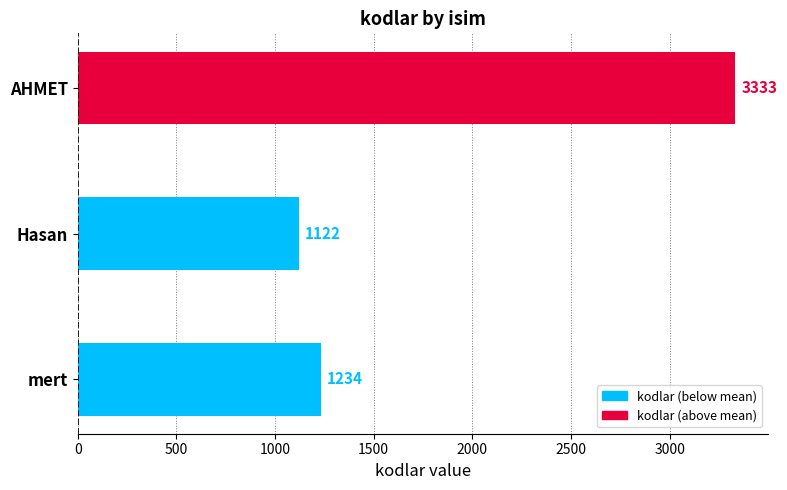

Rank the categories by value from highest to lowest.

AHMET, mert, Hasan